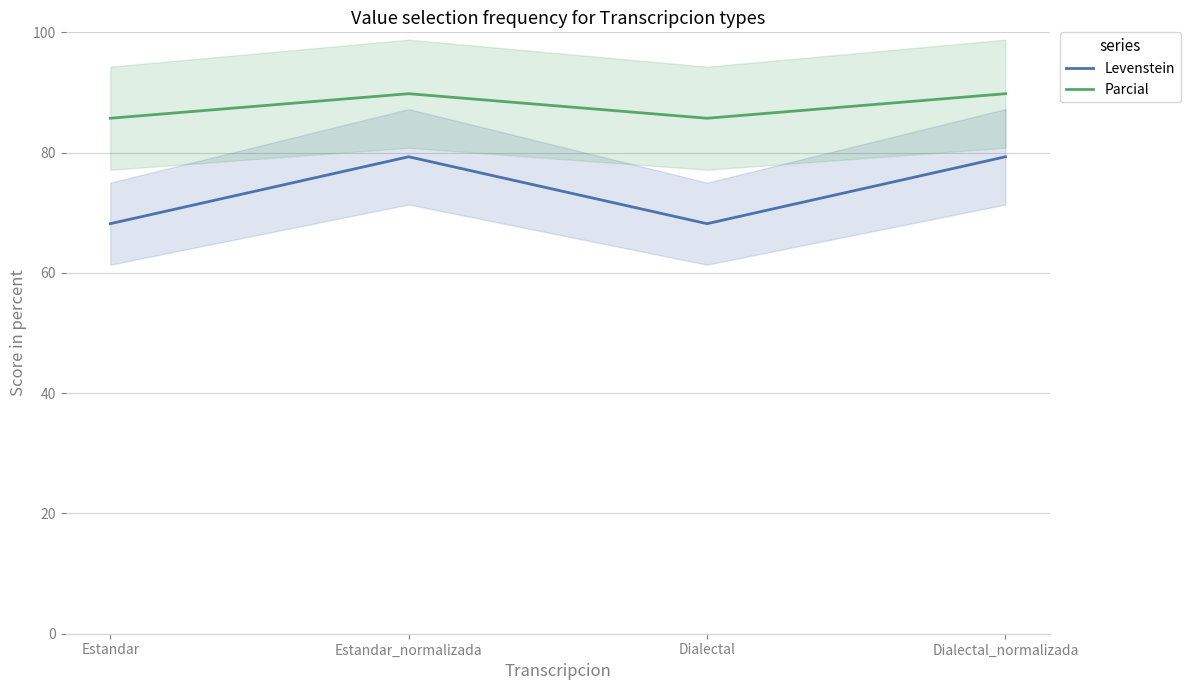

Count the number of data series in this chart.

2